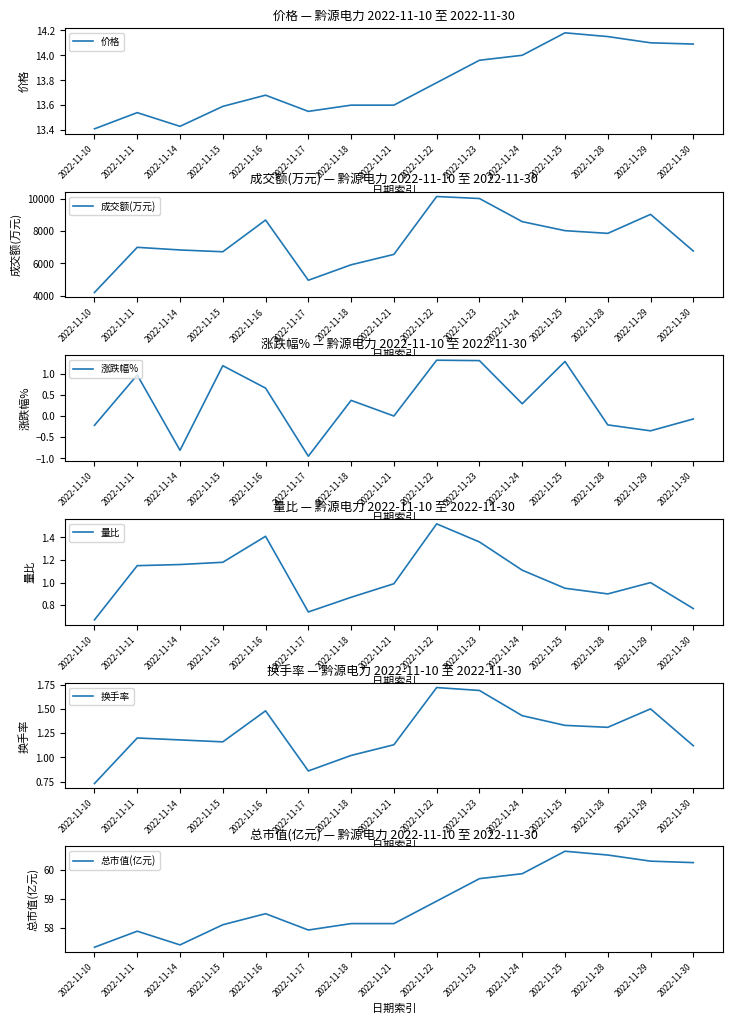

Between 2022-11-17 and 2022-11-23, which series saw the biggest shift?

成交额(万元)